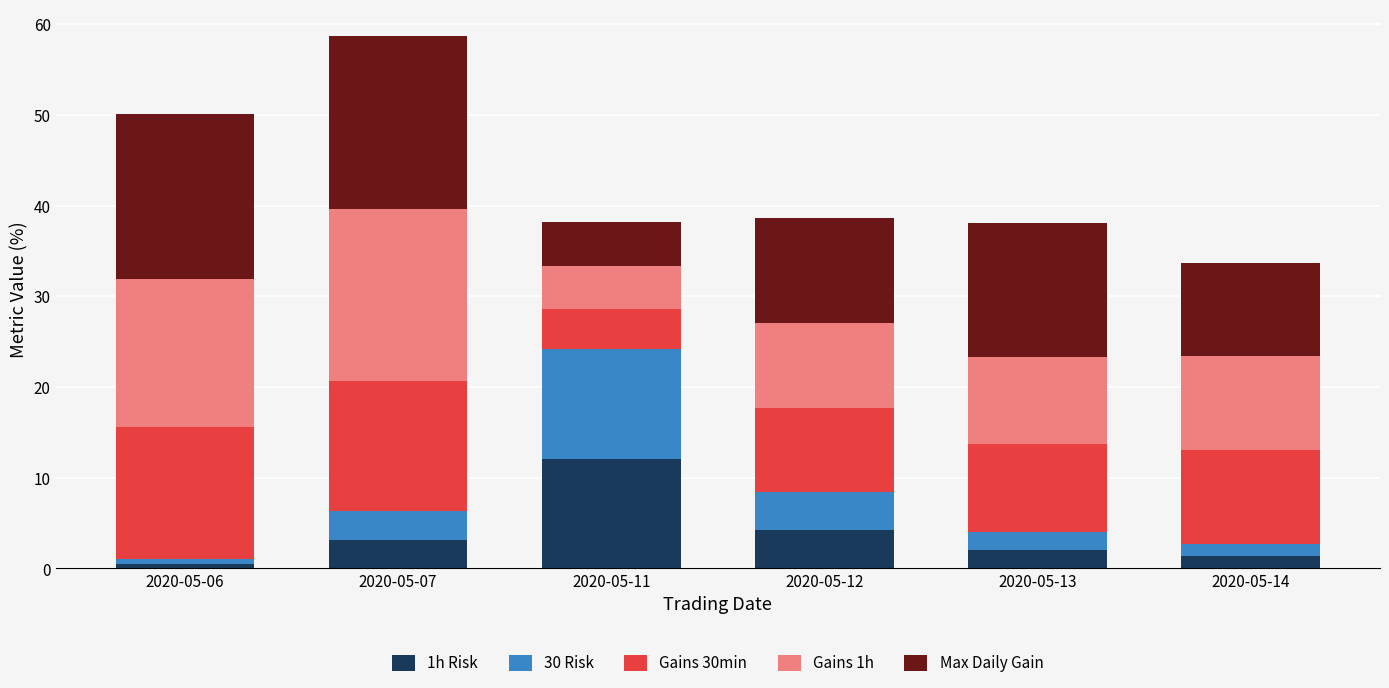

The 1h Risk series shows 4.2 at 2020-05-12. True or false?

True